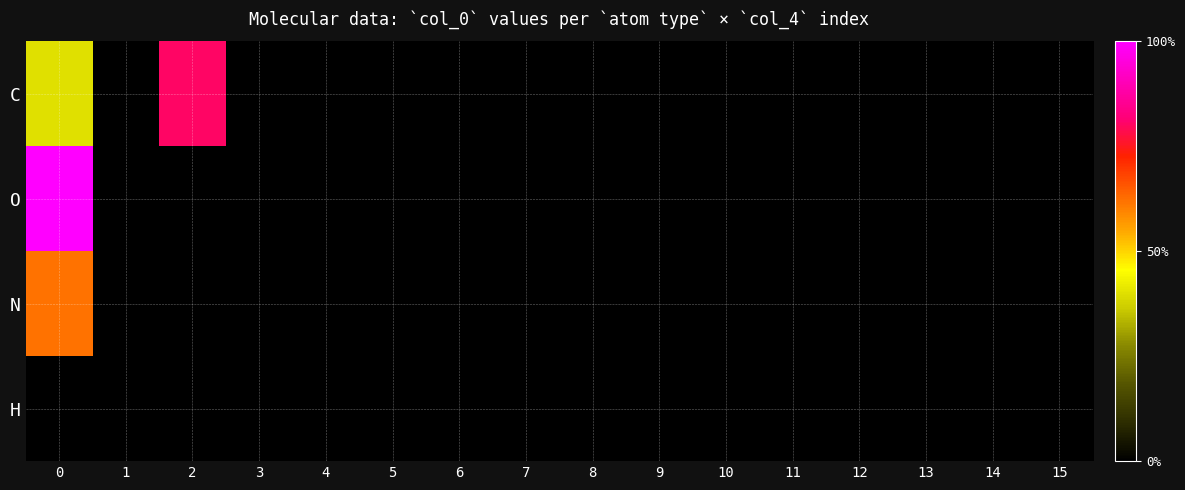

Reading left to right, what are all the values shown in this chart?

C: 0=0.4	1=0.0	2=0.8	3=0.0	4=0.0	5=0.0	6=0.0	7=0.0	8=0.0	9=0.0	10=0.0	11=0.0	12=0.0	13=0.0	14=0.0	15=0.0
O: 0=1.0	1=0.0	2=0.0	3=0.0	4=0.0	5=0.0	6=0.0	7=0.0	8=0.0	9=0.0	10=0.0	11=0.0	12=0.0	13=0.0	14=0.0	15=0.0
N: 0=0.6	1=0.0	2=0.0	3=0.0	4=0.0	5=0.0	6=0.0	7=0.0	8=0.0	9=0.0	10=0.0	11=0.0	12=0.0	13=0.0	14=0.0	15=0.0
H: 0=0.0	1=0.0	2=0.0	3=0.0	4=0.0	5=0.0	6=0.0	7=0.0	8=0.0	9=0.0	10=0.0	11=0.0	12=0.0	13=0.0	14=0.0	15=0.0